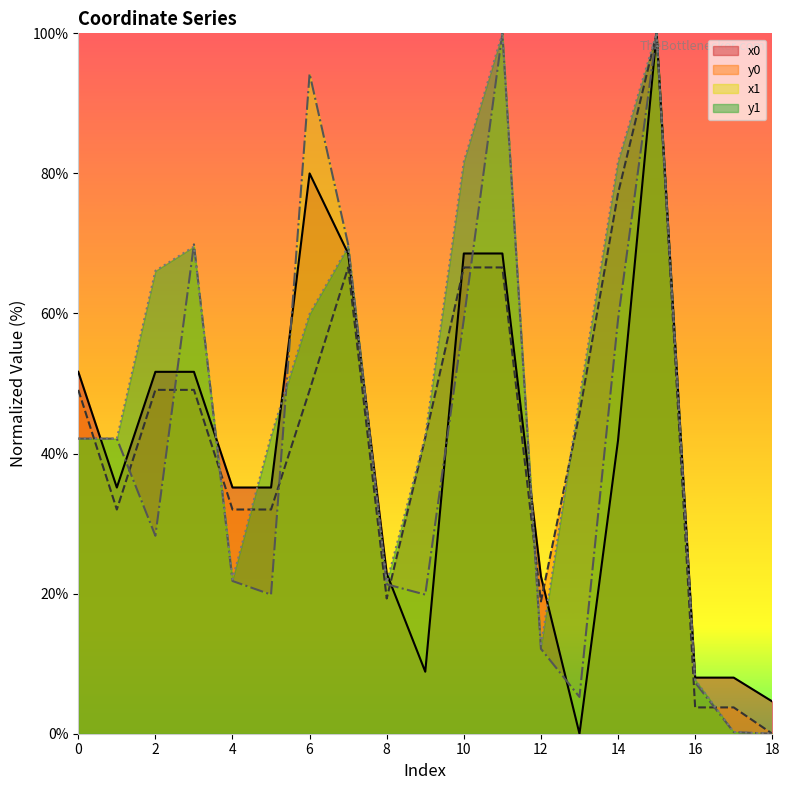

At which category is the sum across all series the highest?

15